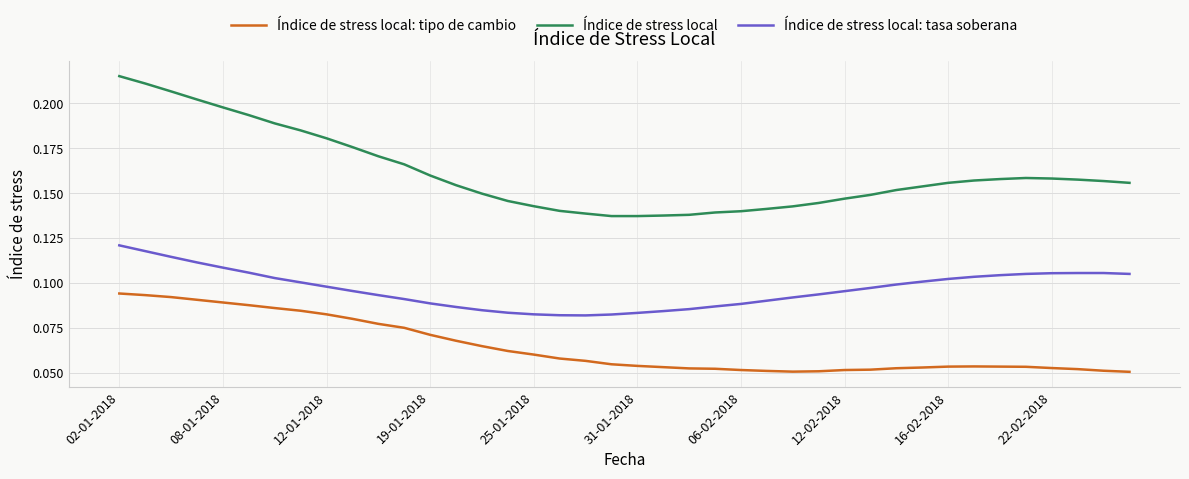

Which series has the largest total across all categories?

Índice de stress local